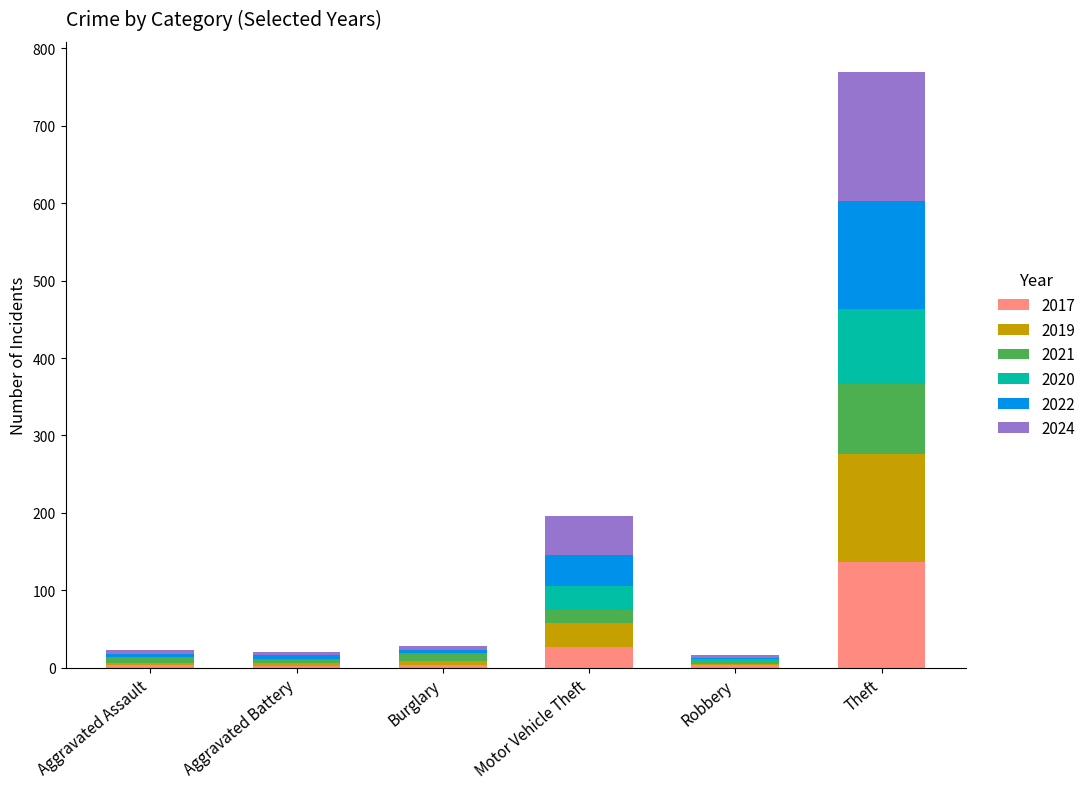

What is the sum of all 2017 values?

177